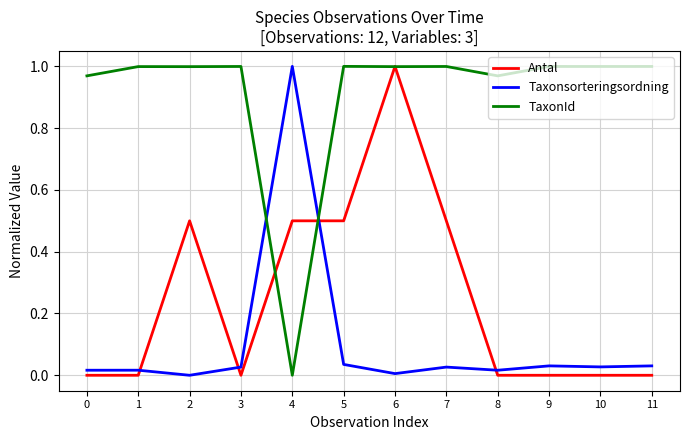

How many series are shown in this chart?

3